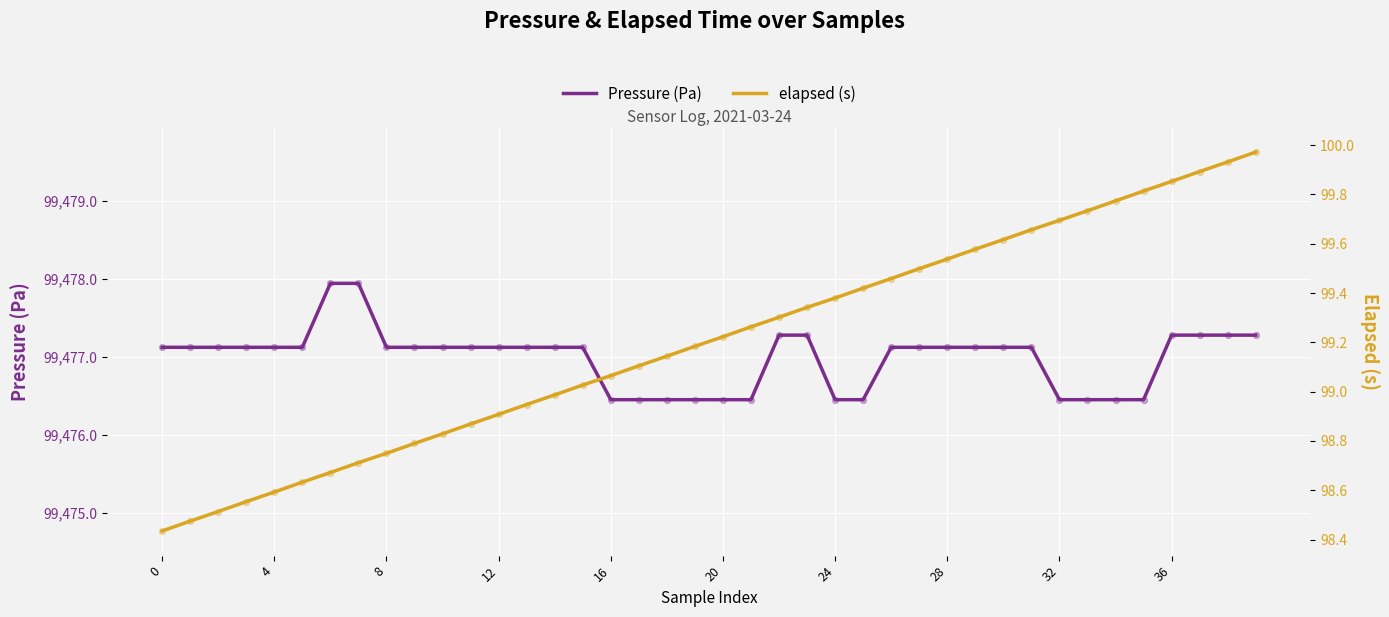

At which category is the sum across all series the highest?

39